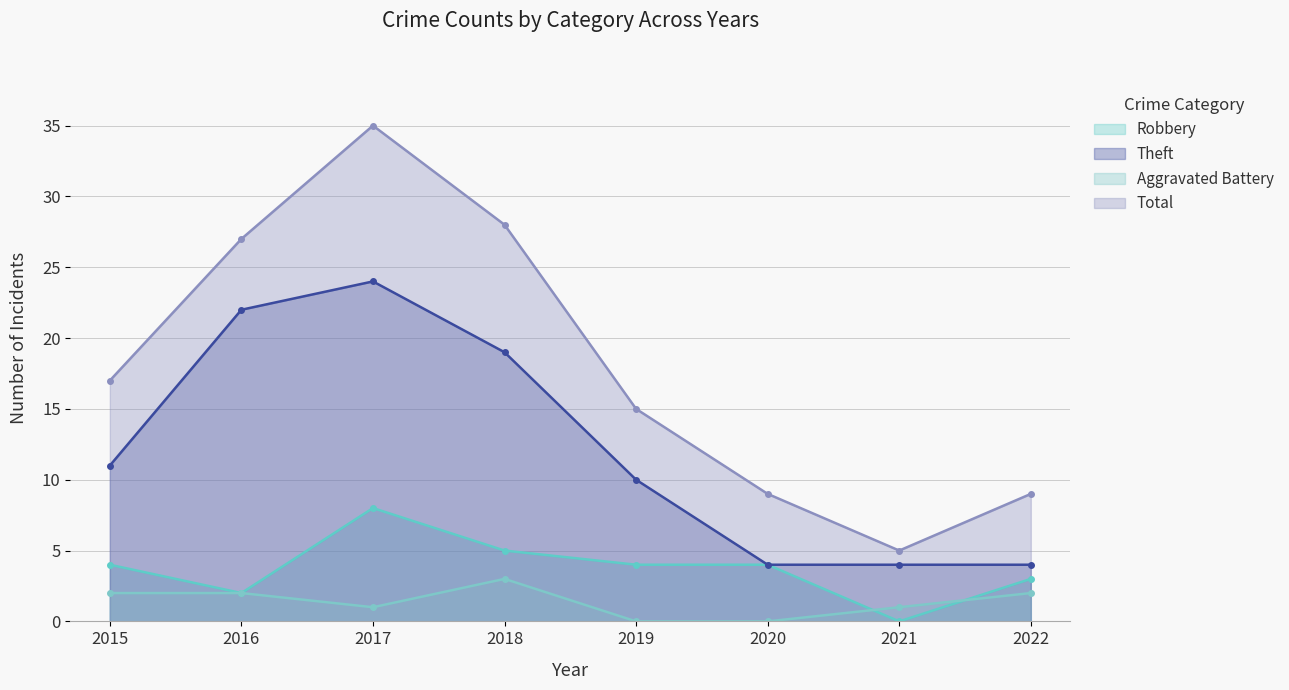

How many lines are shown in the chart?

4